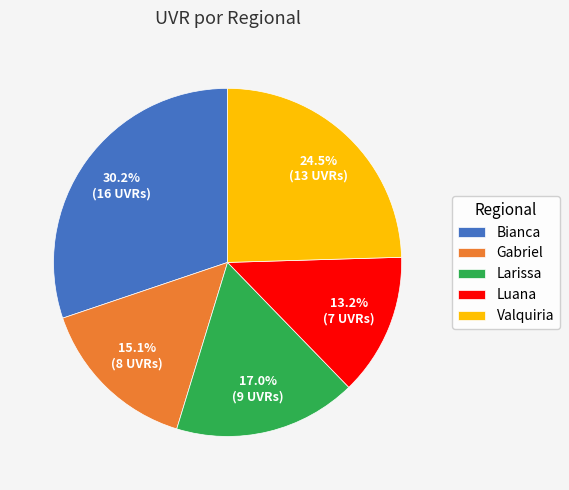

Count the number of slices in the pie.

5